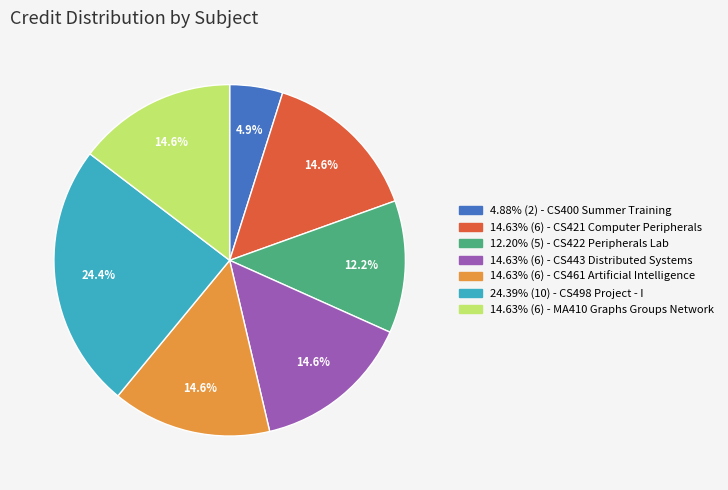

Does any single category account for the majority?

No